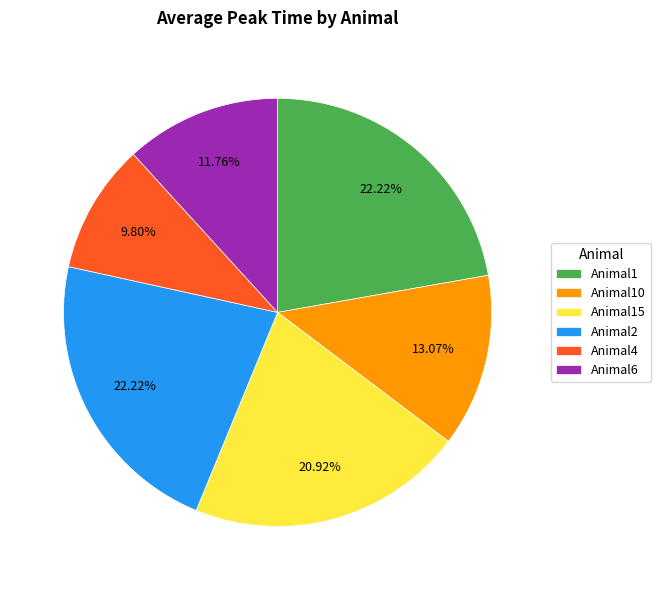

Do Animal10 and Animal4 together represent more than half of the pie?

No